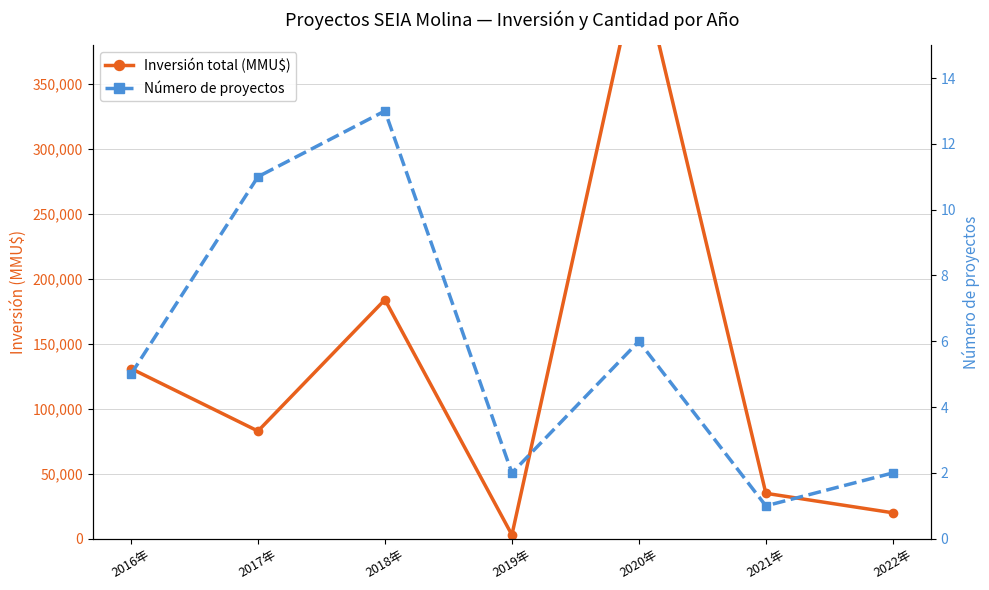

Where does the Inversión total (MMU$) series first go above 82904?

2016年